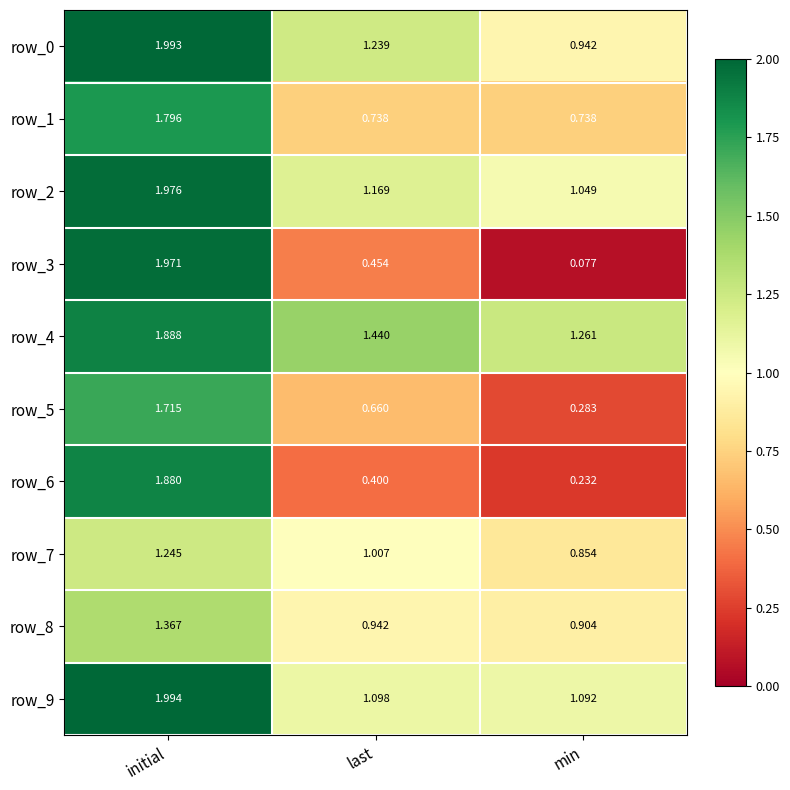

List the labels in order of row_2 value, smallest first.

min, last, initial